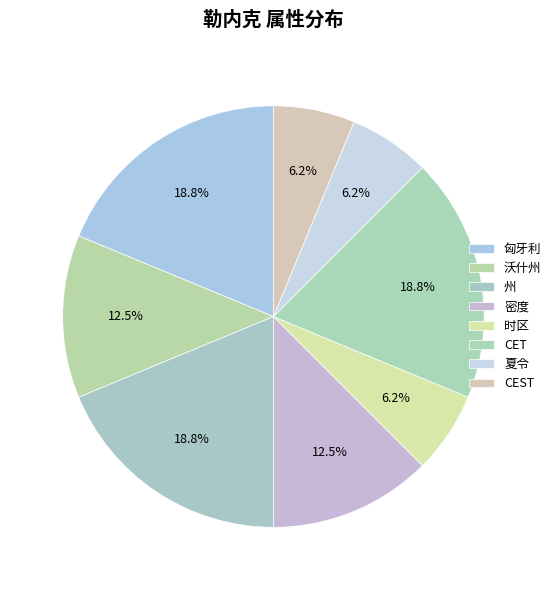

Count the number of slices in the pie.

8